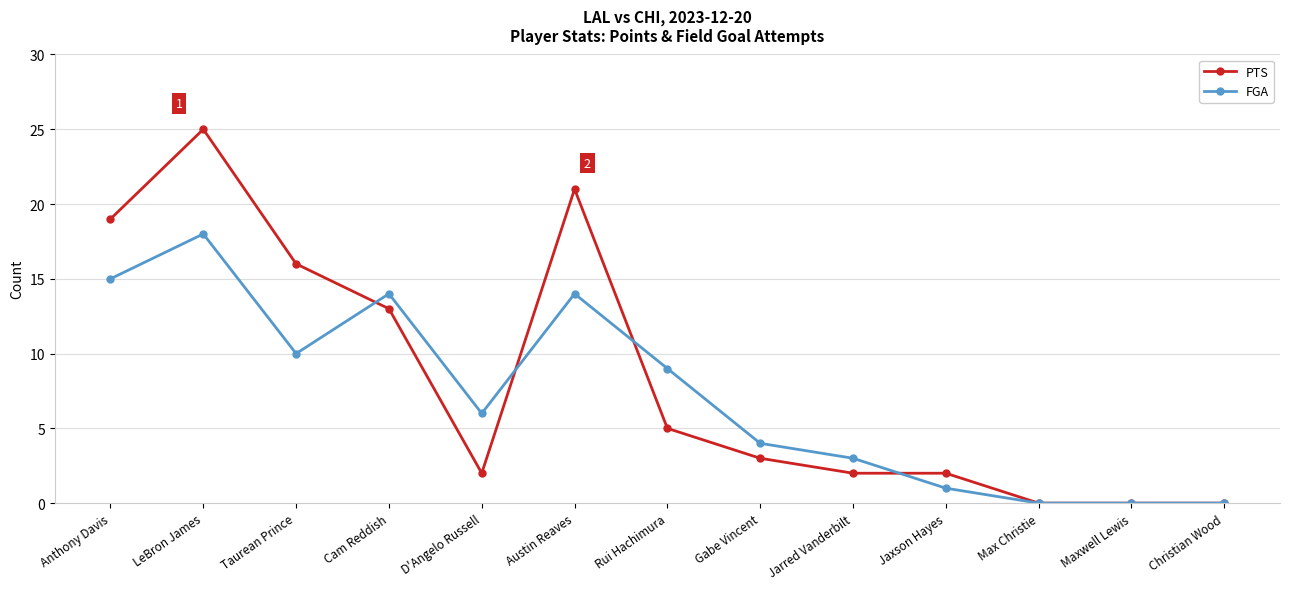

At LeBron James, list the series in order from smallest to largest.

FGA, PTS